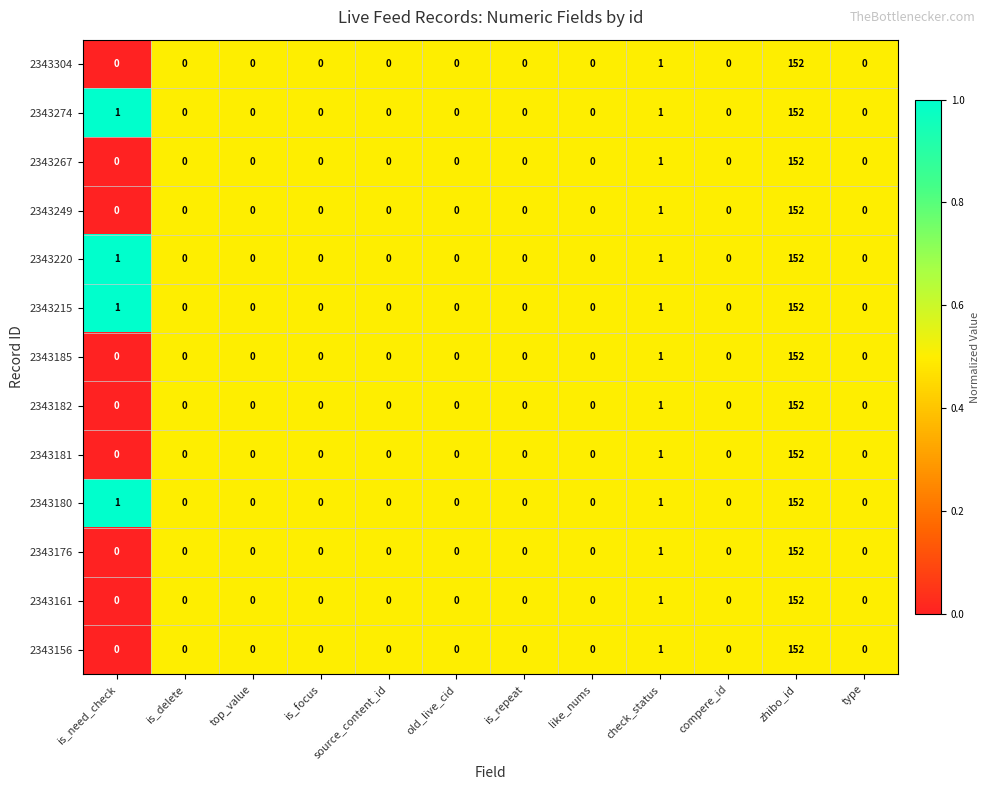

At which category is the sum across all series the highest?

zhibo_id